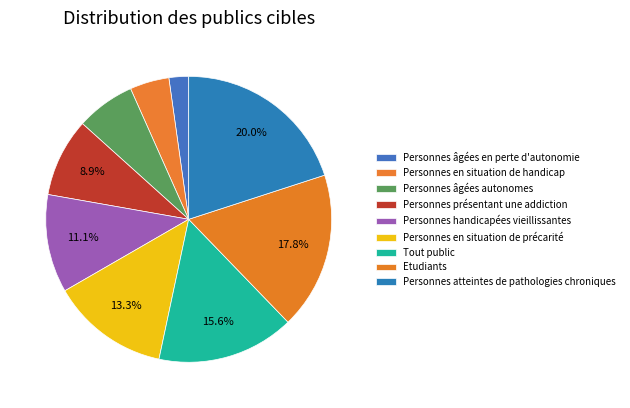

To the nearest percent, what percentage of the pie is Personnes présentant une addiction?

9%